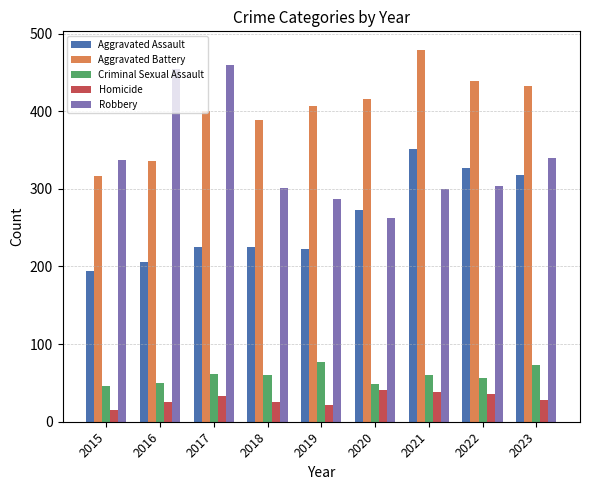

What is the value of the Aggravated Assault bar at the 9th from the left?

318